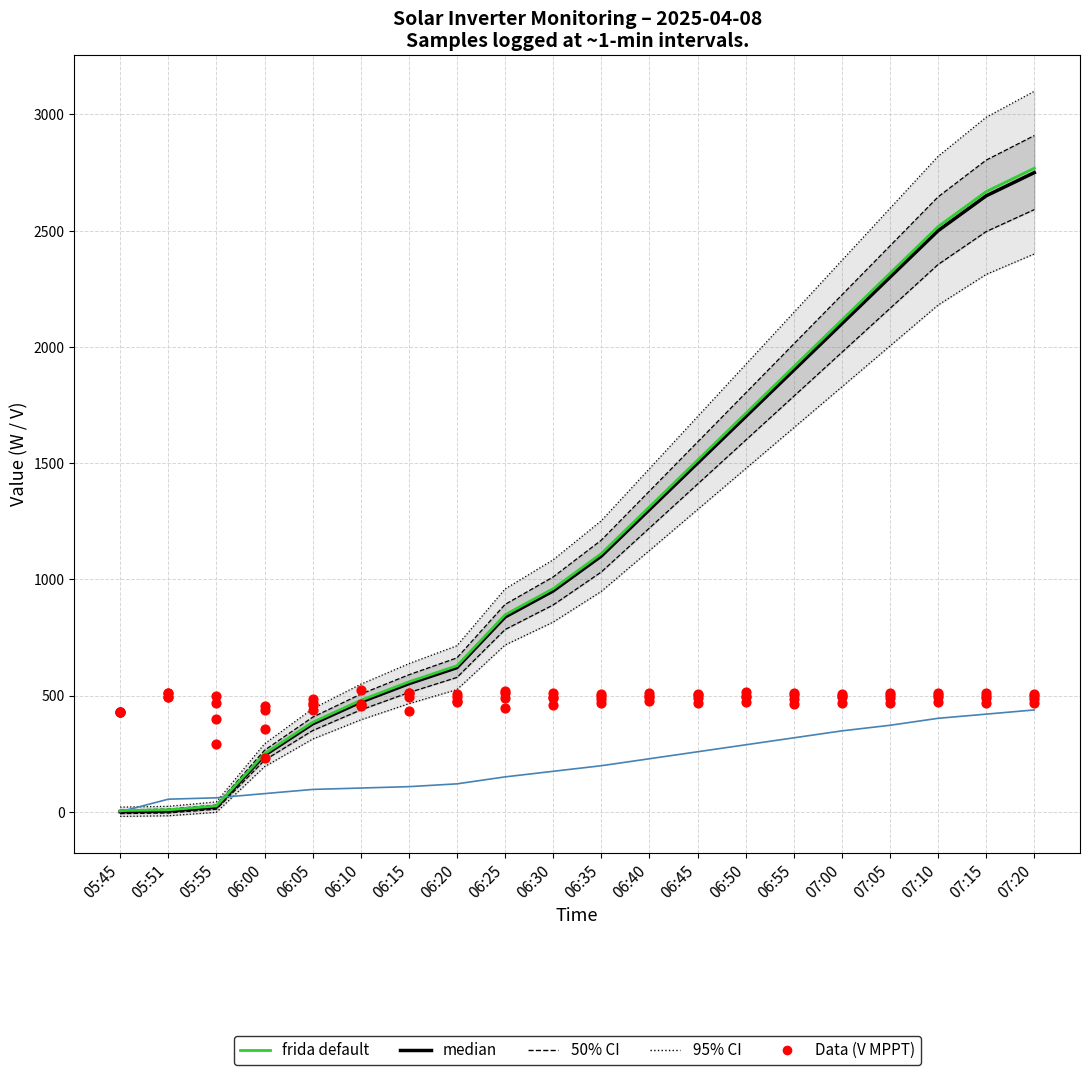

At which category is the sum across all series the highest?

07:20